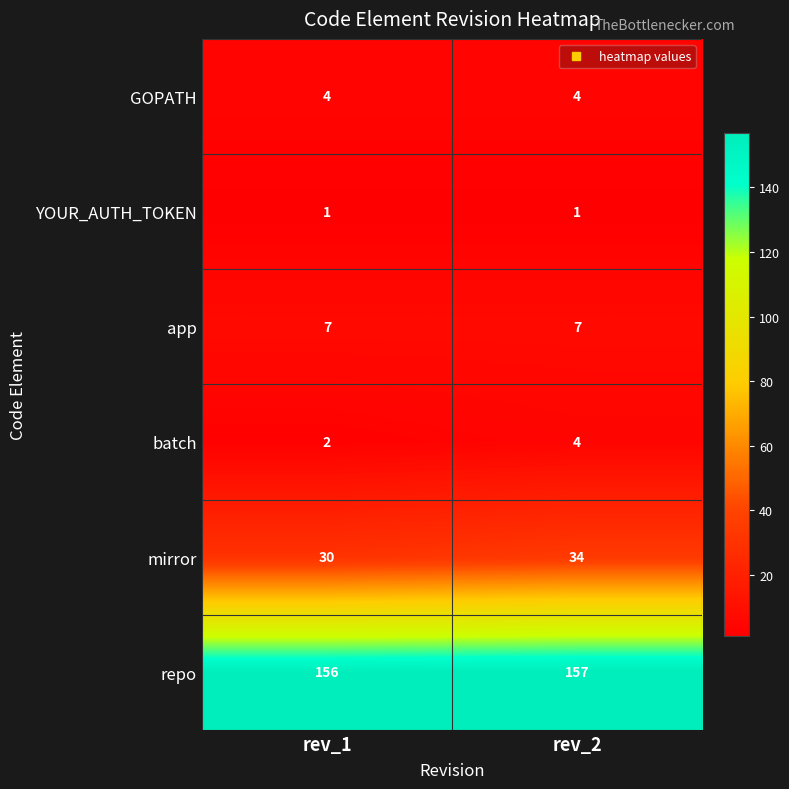

The batch series shows 2 at rev_2. True or false?

False